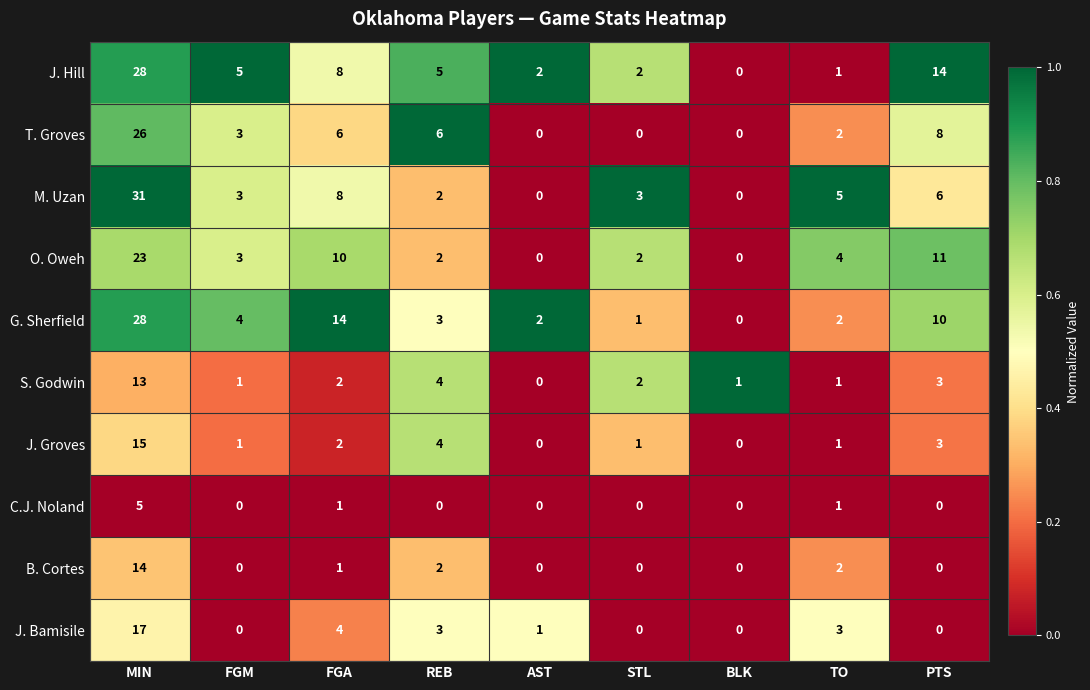

Which series changed the most between FGA and REB?

G. Sherfield